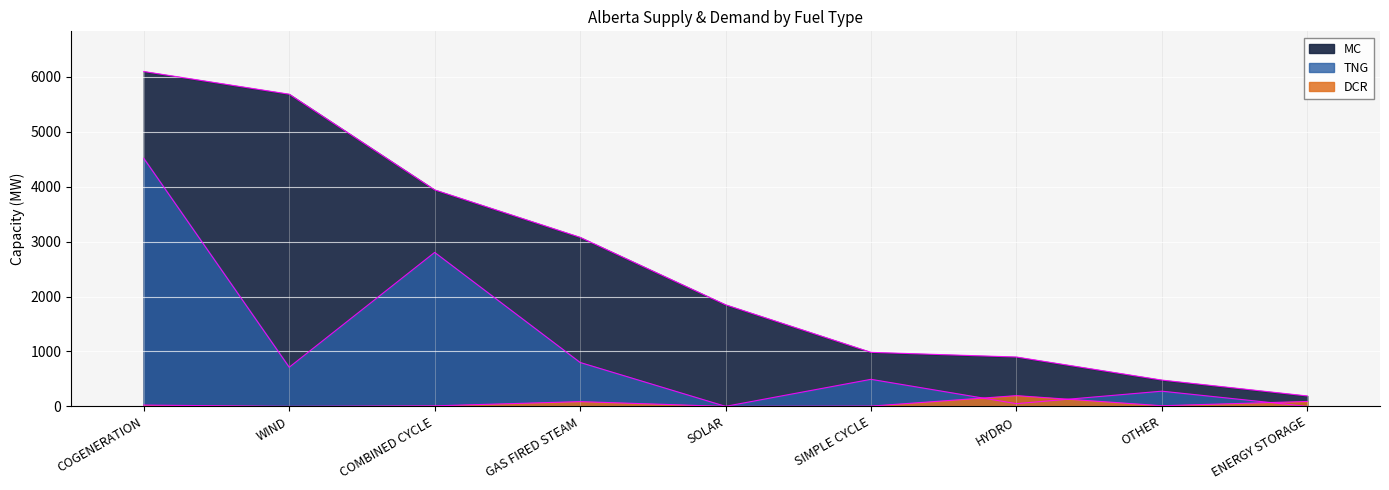

What is the difference between the maximum and minimum values in the DCR series?

196